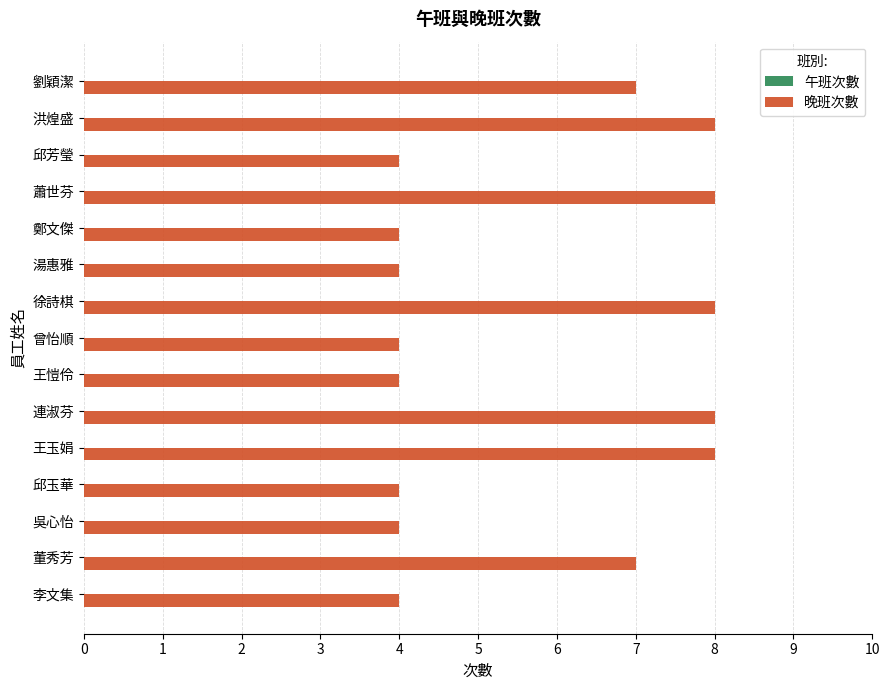

What is the sum of the values at 李文集 and 曾怡順?

8